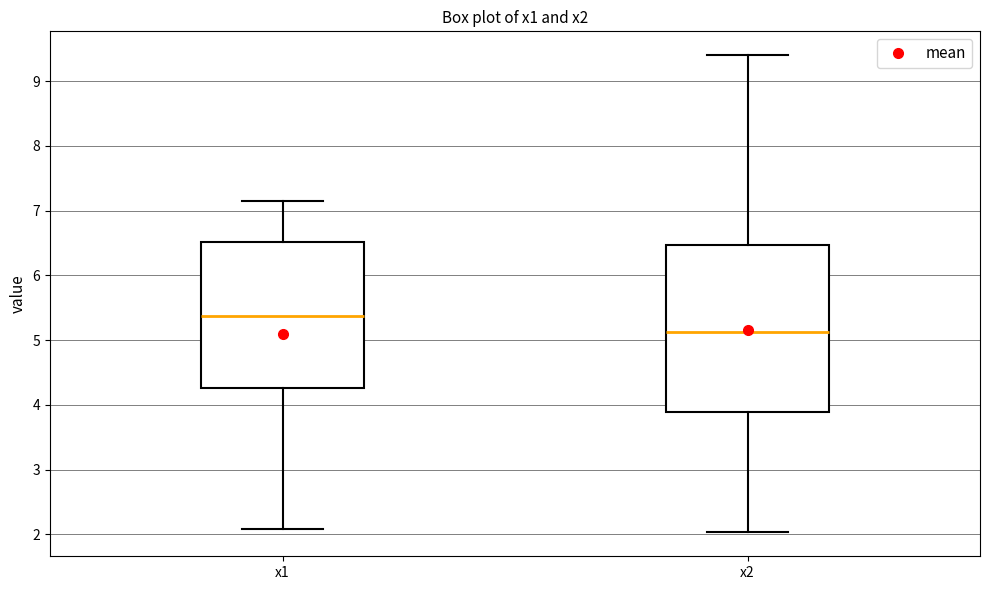

Where does the lower whisker of the box for x2 end on the y-axis? The values are not printed on the chart, so give them approximately, as read against the axis.

2.0